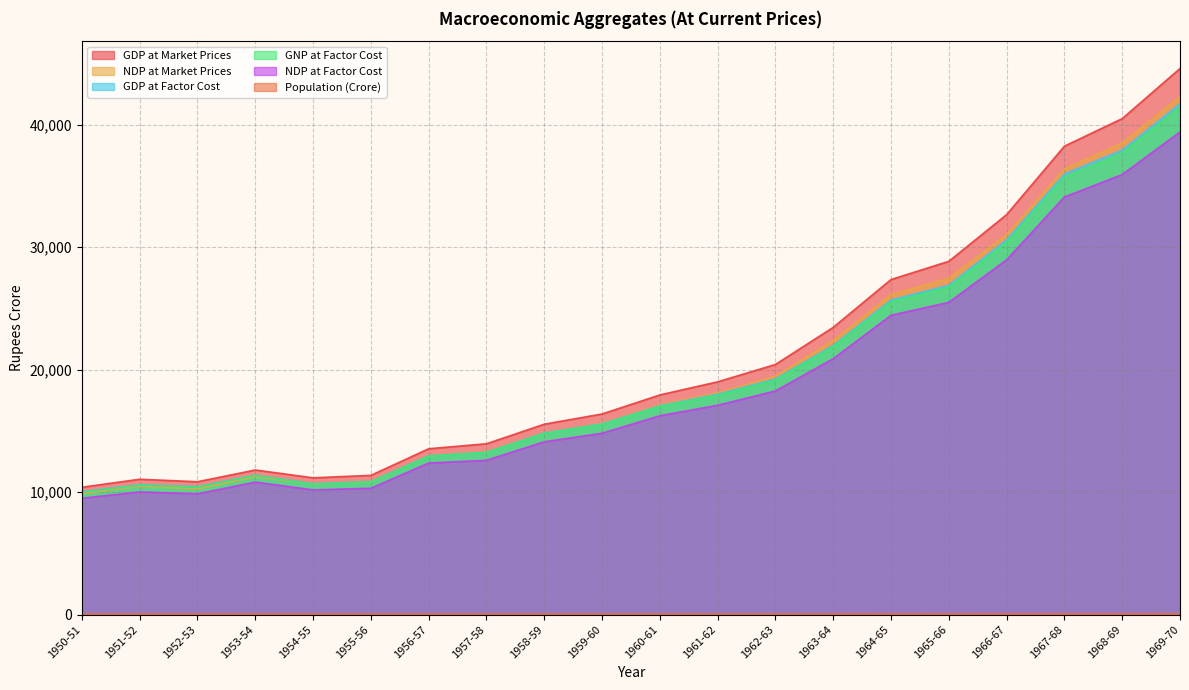

At 1965-66, list the series in order from largest to smallest.

GDP at Market Prices, NDP at Market Prices, GDP at Factor Cost, GNP at Factor Cost, NDP at Factor Cost, Population (Crore)